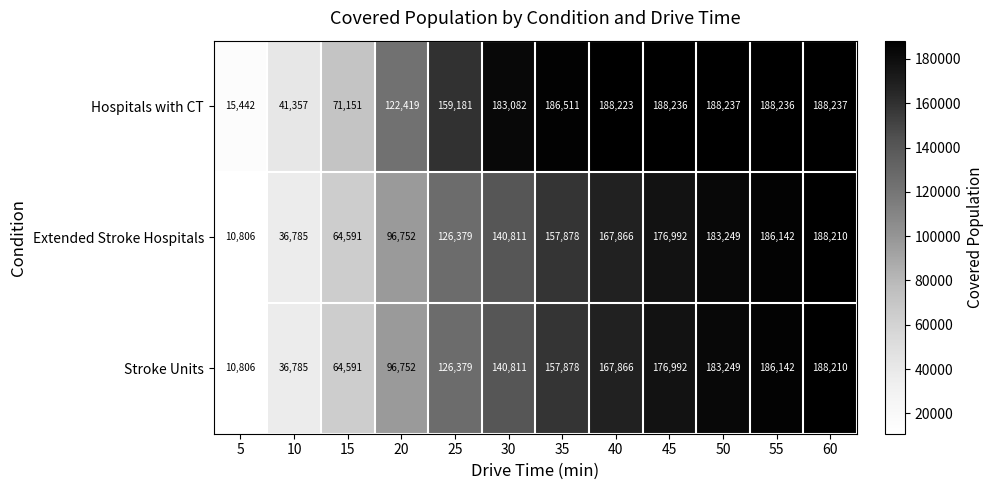

At which category is the sum across all series the highest?

60